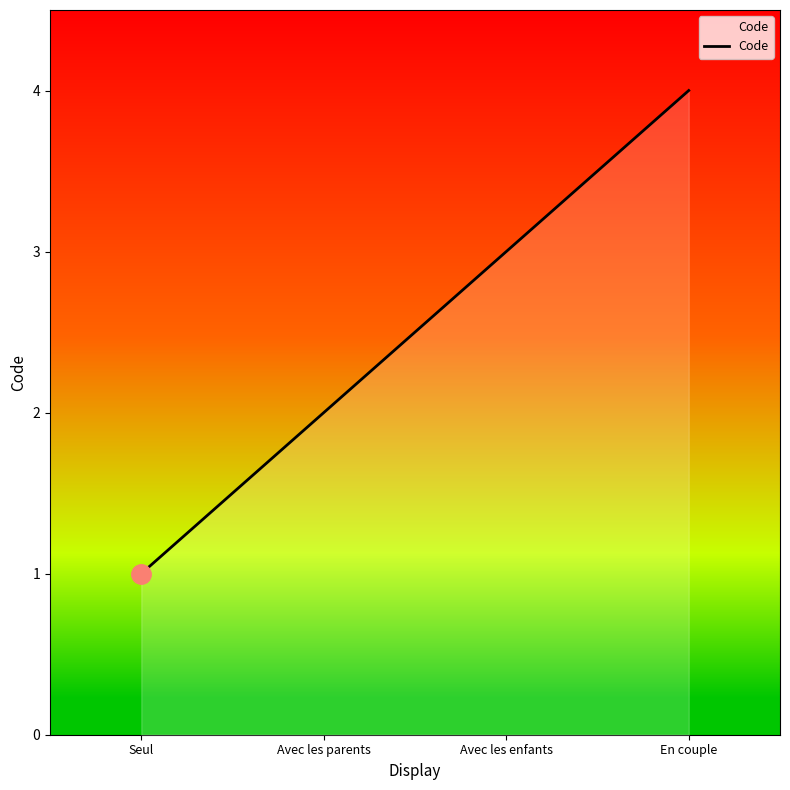

Read the value at En couple.

4